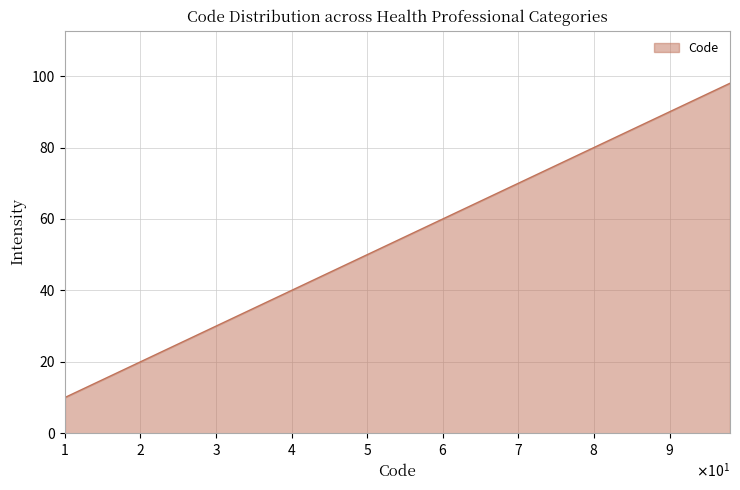

What is the smallest value displayed?

10